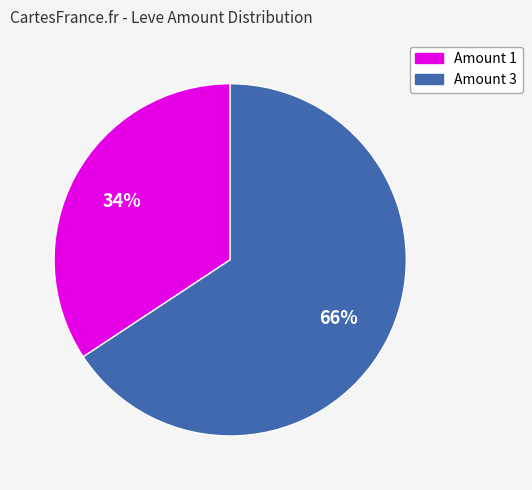

To the nearest percent, what is the average slice percentage?

50%